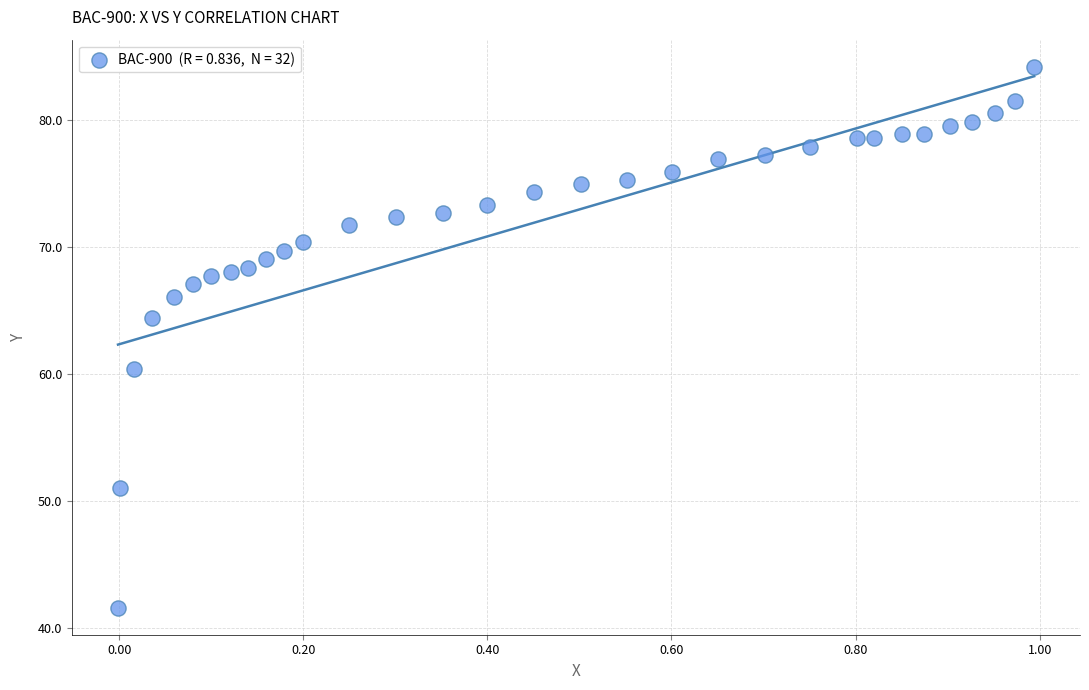

What Y value in the scatter plot is closest to 62?

60.4